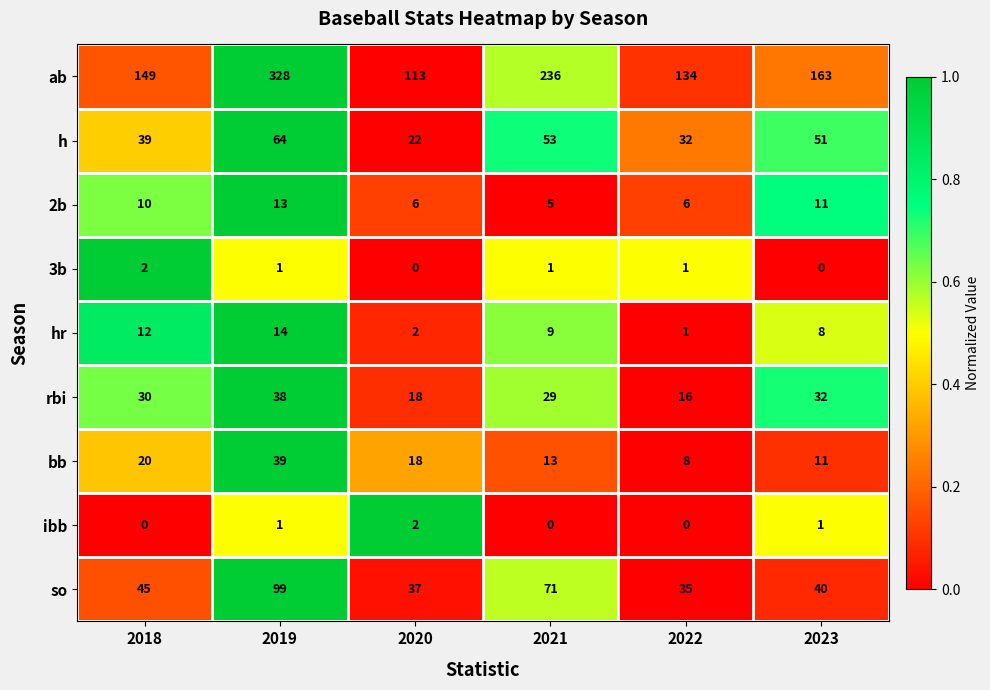

List the labels in order of h value, smallest first.

2020, 2022, 2018, 2023, 2021, 2019